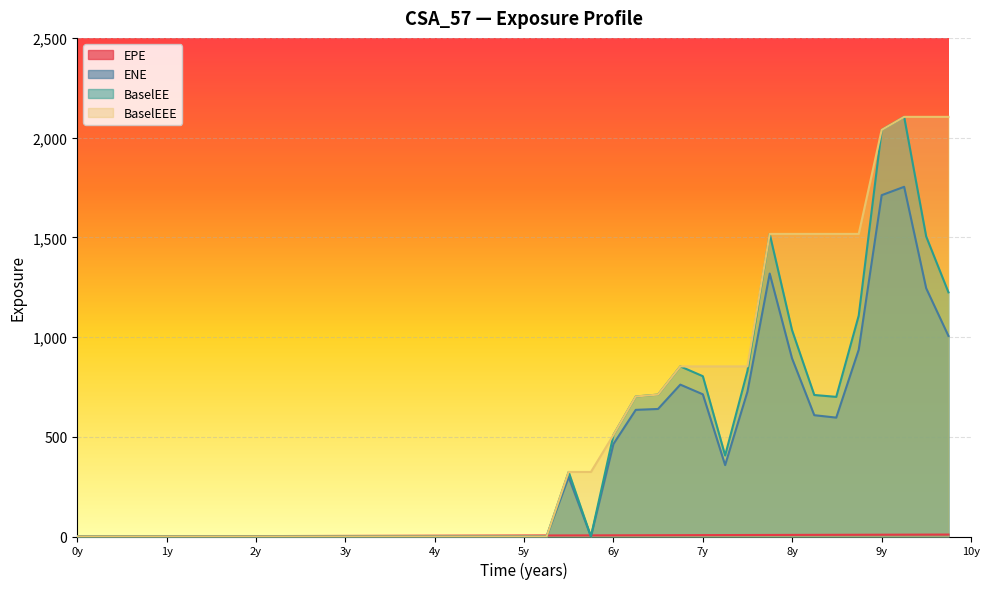

At which category is the sum across all series the highest?

2024-12-31